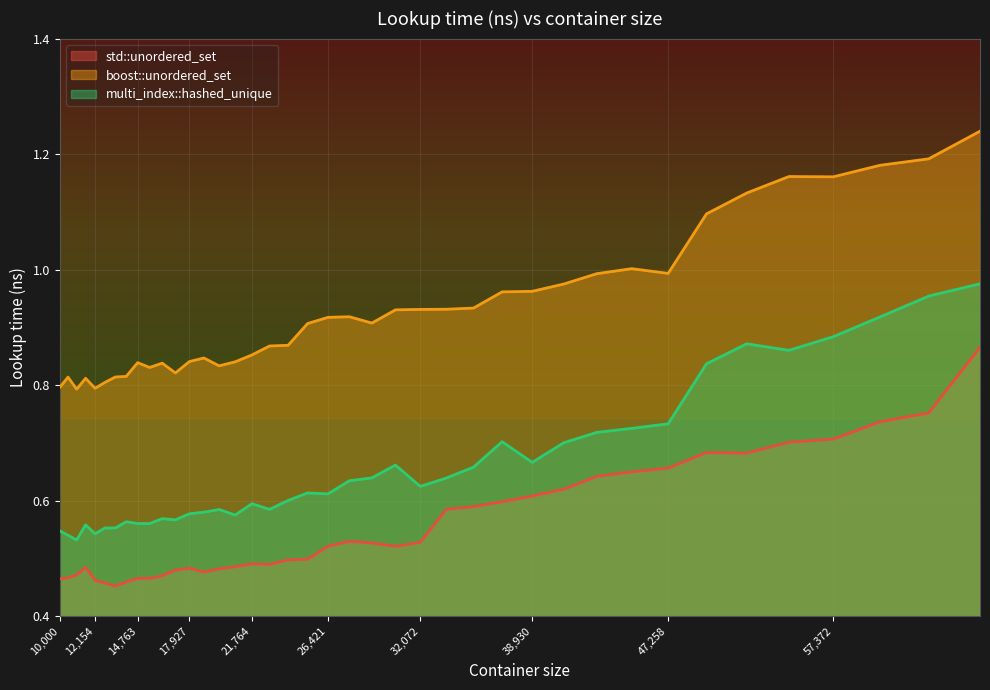

At which category does boost::unordered_set reach its first local valley?

11025